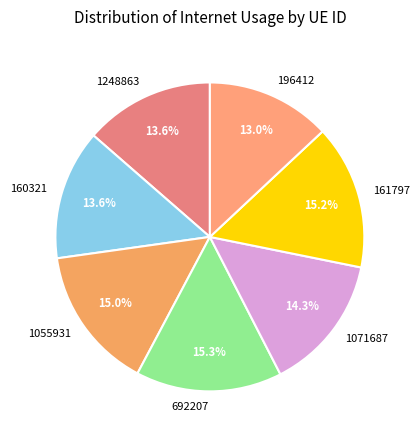

Which has a higher value, 196412 or 160321?

160321